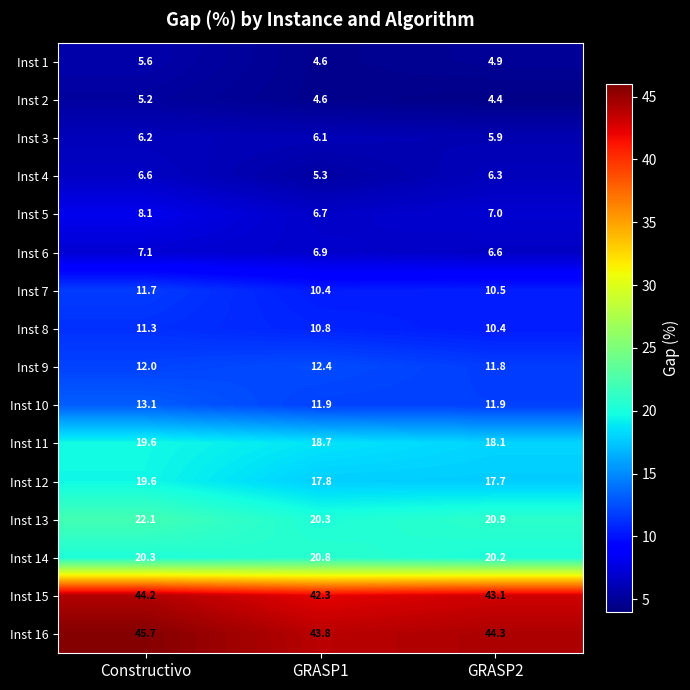

Which category has the highest value in the Inst 3 series?

Constructivo